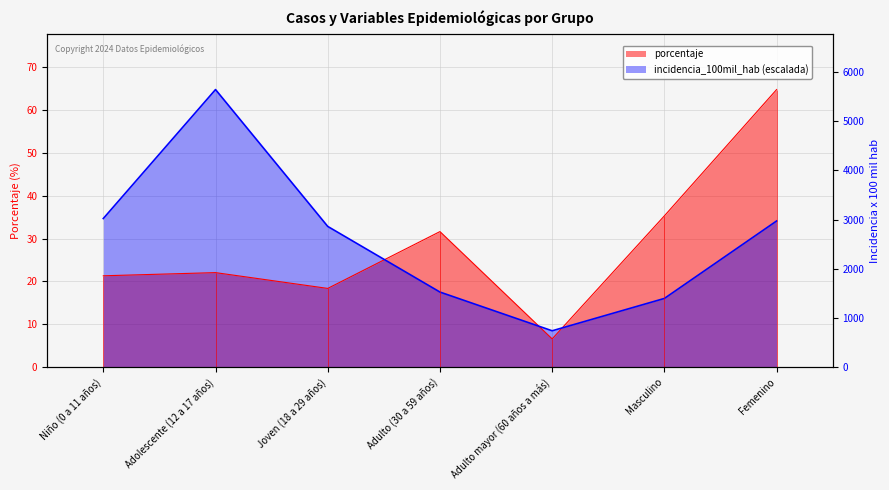

How many interior local peaks does the incidencia_100mil_hab series have?

1